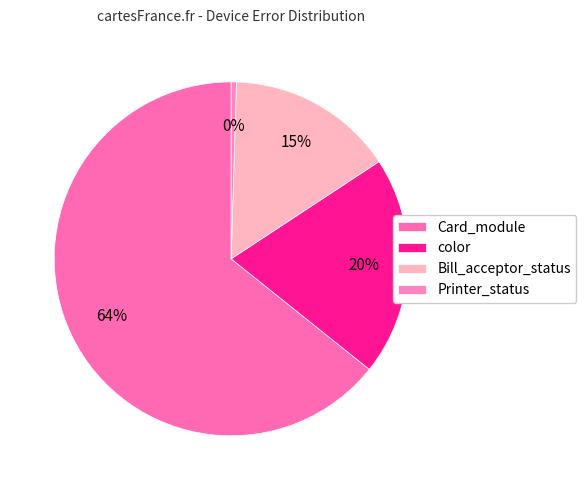

Is Card_module the majority of the pie?

Yes